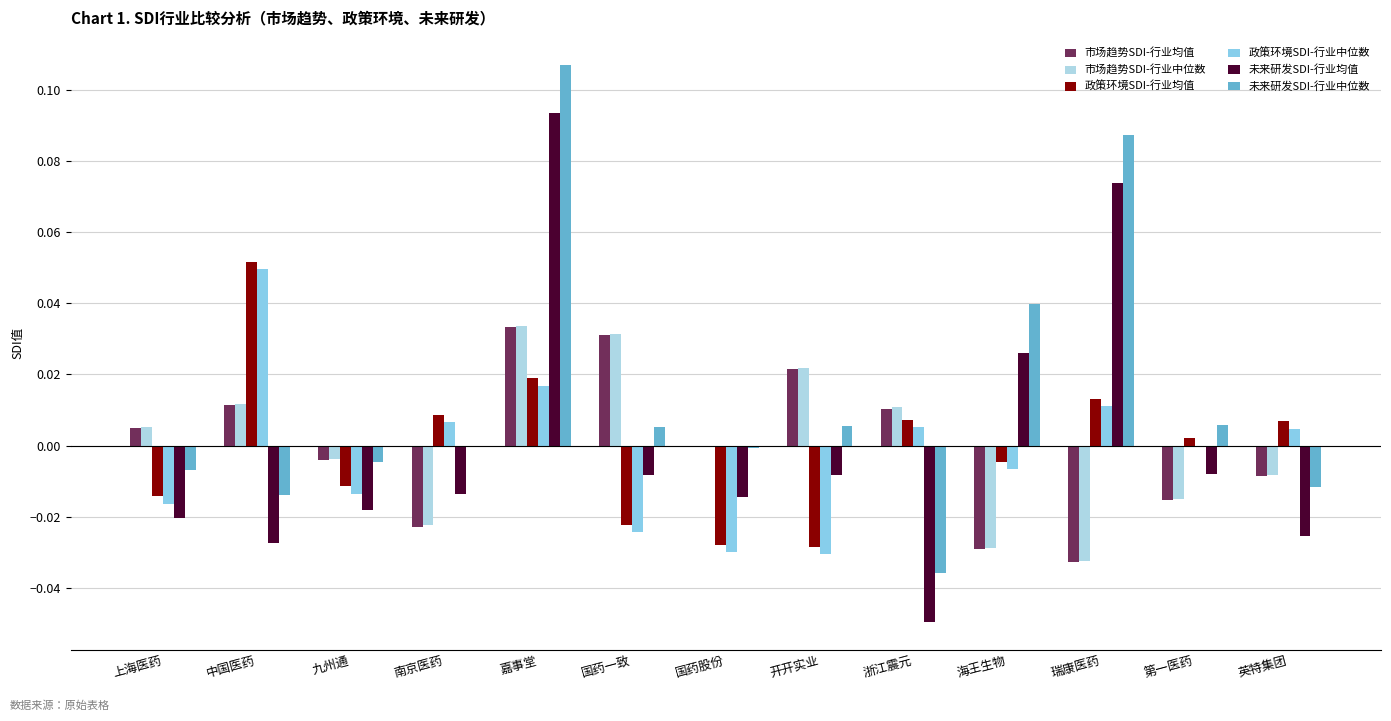

Is it true that 市场趋势SDI-行业均值 equals -0.0 at 海王生物?

False